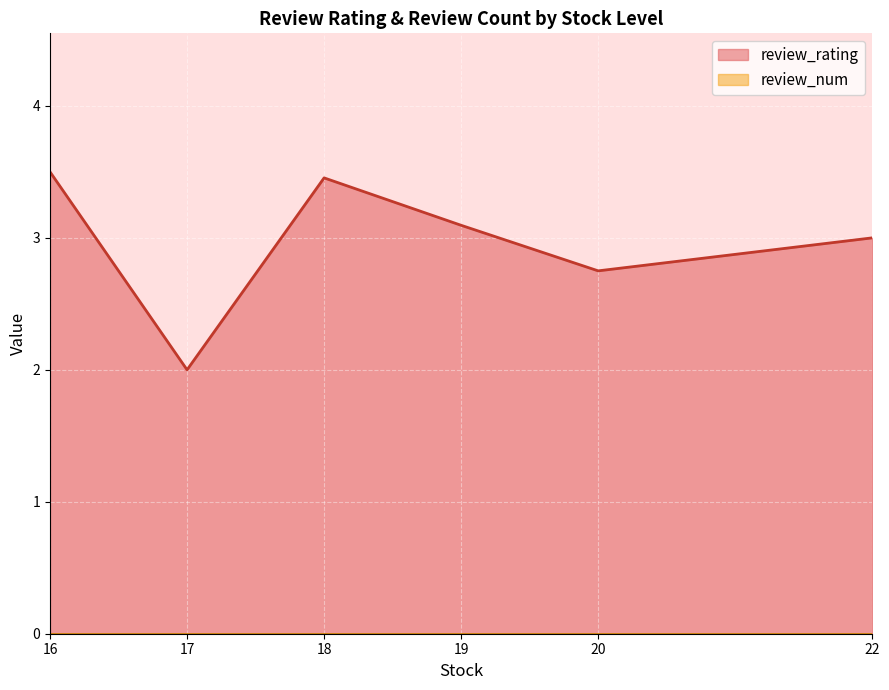

What are all the series names shown in the legend?

review_rating, review_num